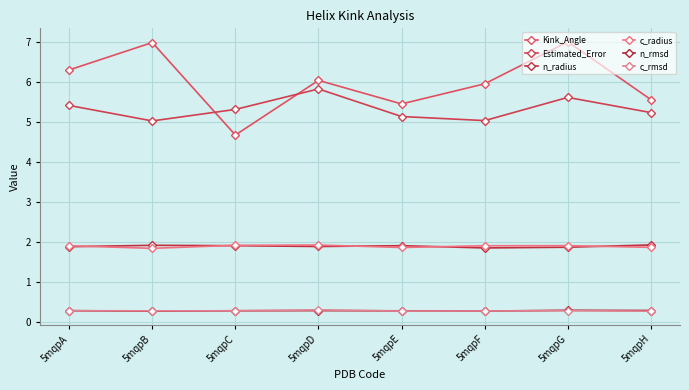

Where is the first local minimum for c_radius?

5mqpB